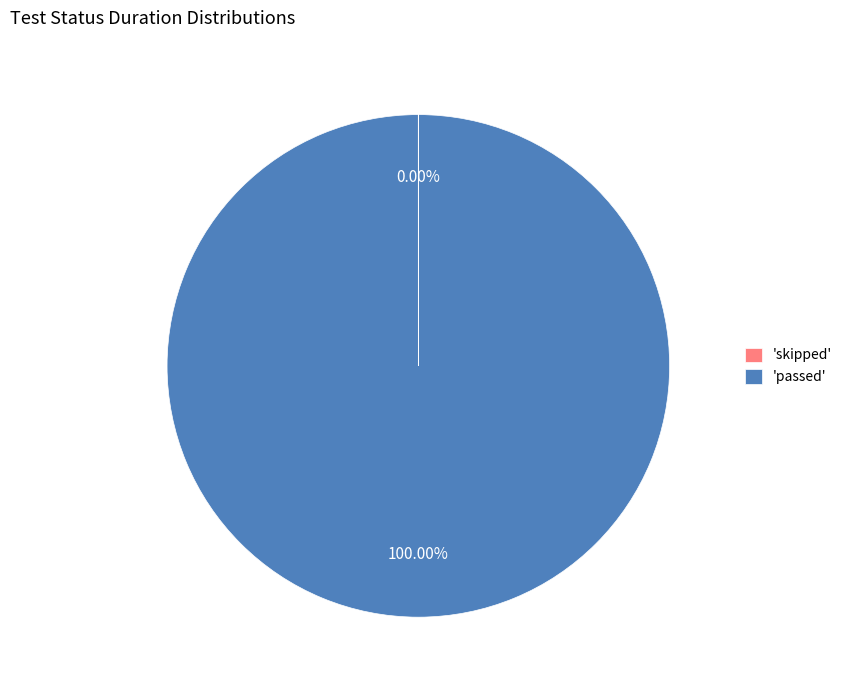

What is the largest slice in the pie chart?

'passed'